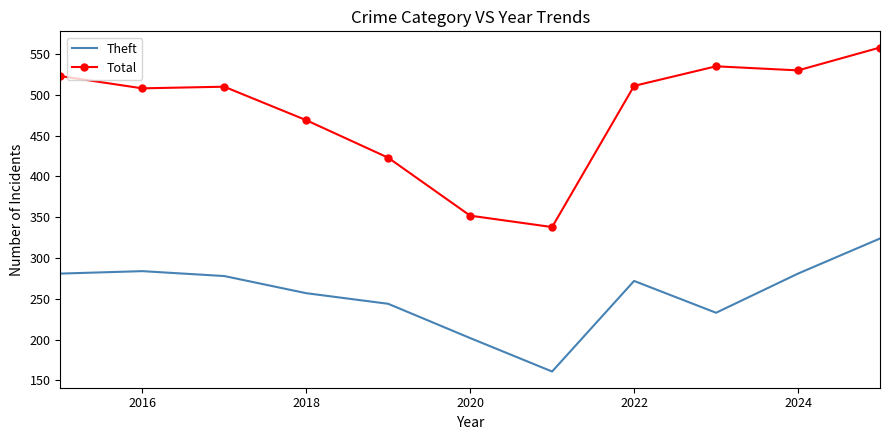

True or false: Total and Theft cross at least once.

False